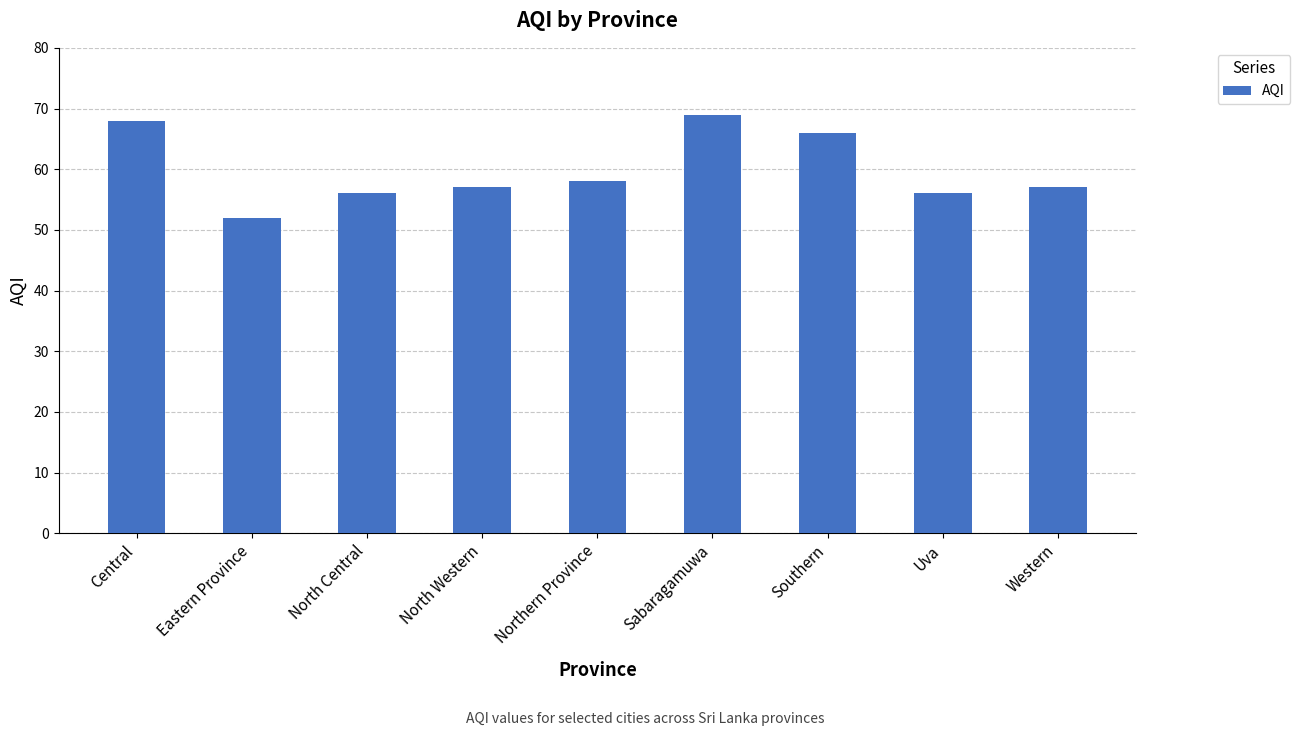

Read the value at Uva, to the nearest 5.

55